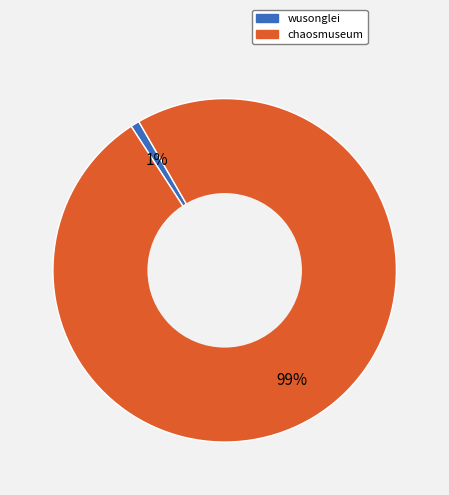

Is there a majority slice in this chart?

Yes